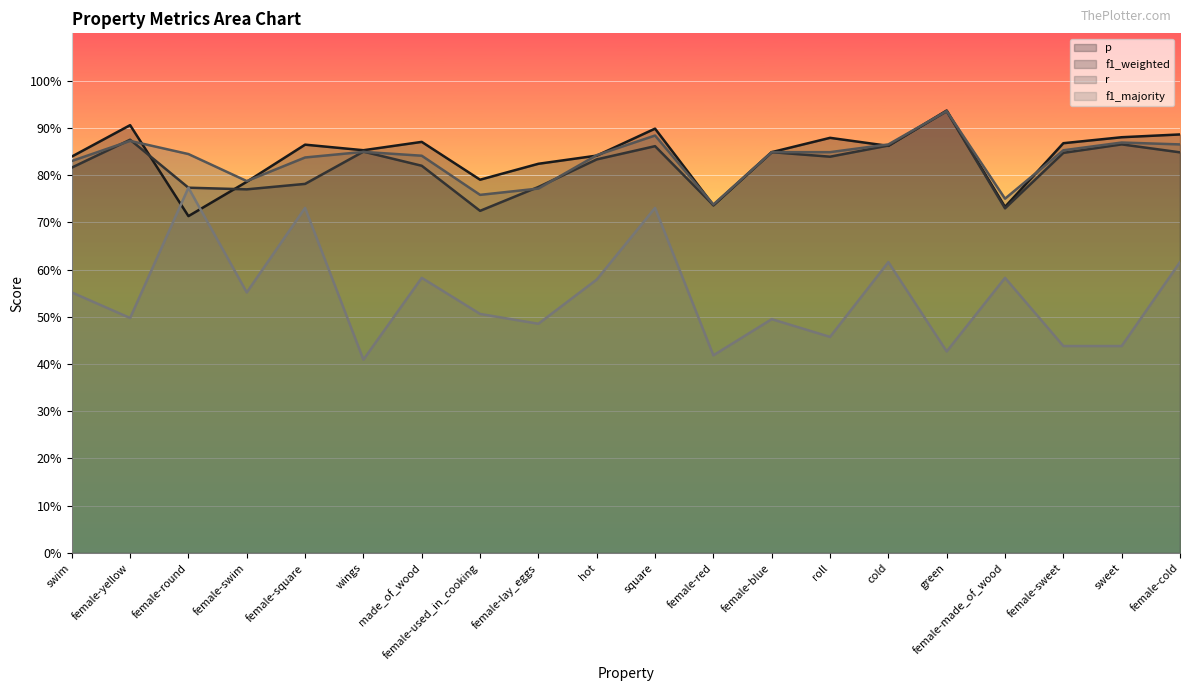

Rank the series at female-used_in_cooking from lowest to highest value.

f1_majority, f1_weighted, r, p